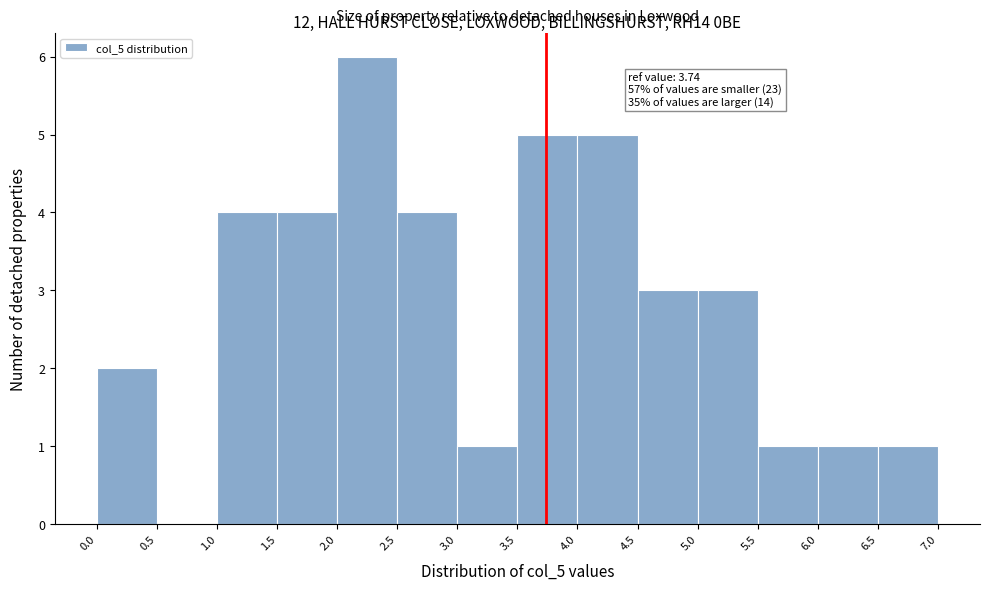

Which range on the x-axis has the tallest bar?

2.0 to 2.5